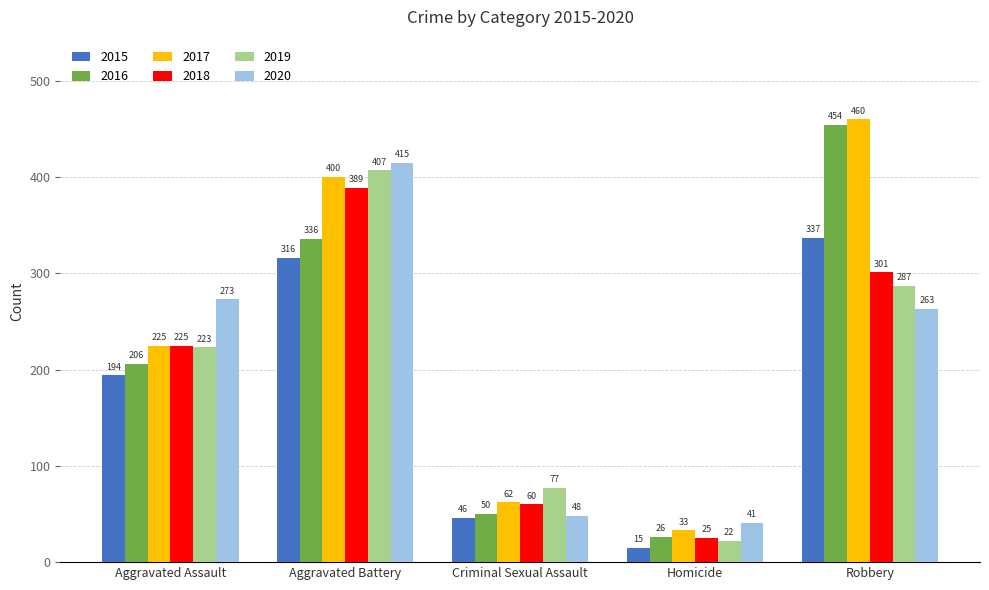

Count the number of data series in this chart.

6